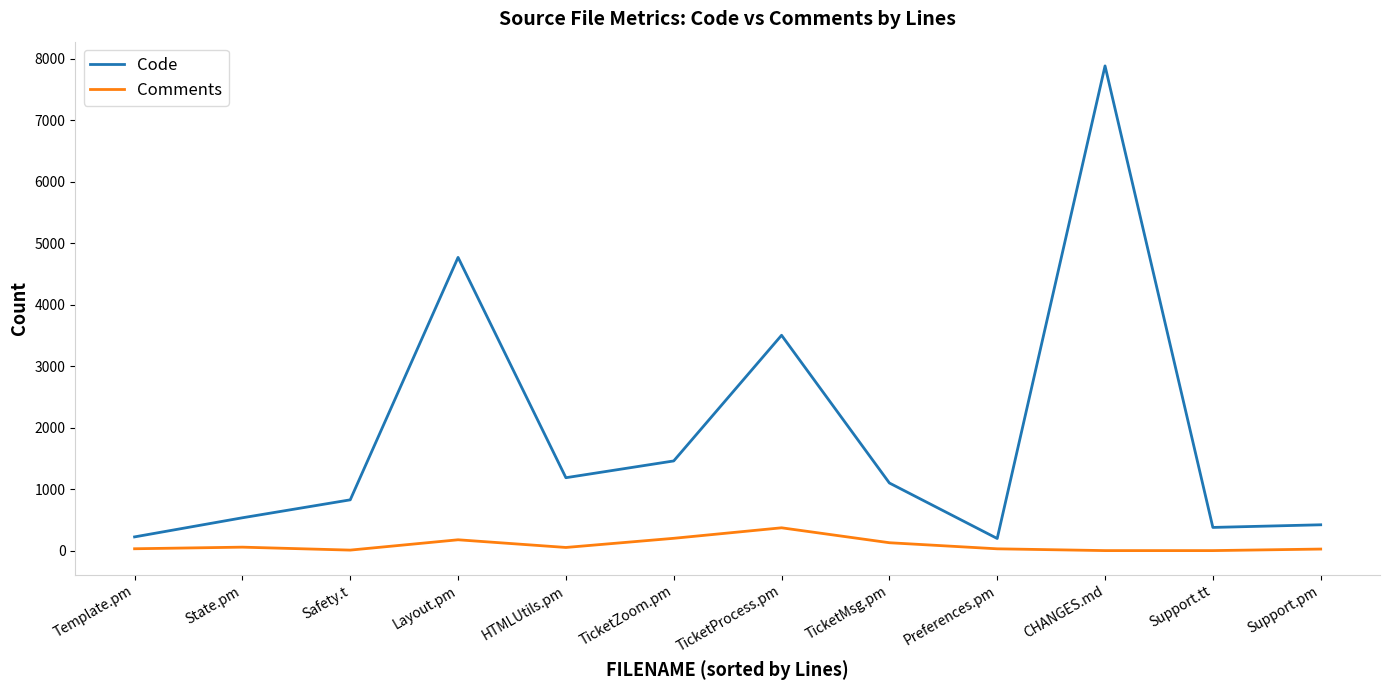

The value of Code at Support.tt is 377. True or false?

True